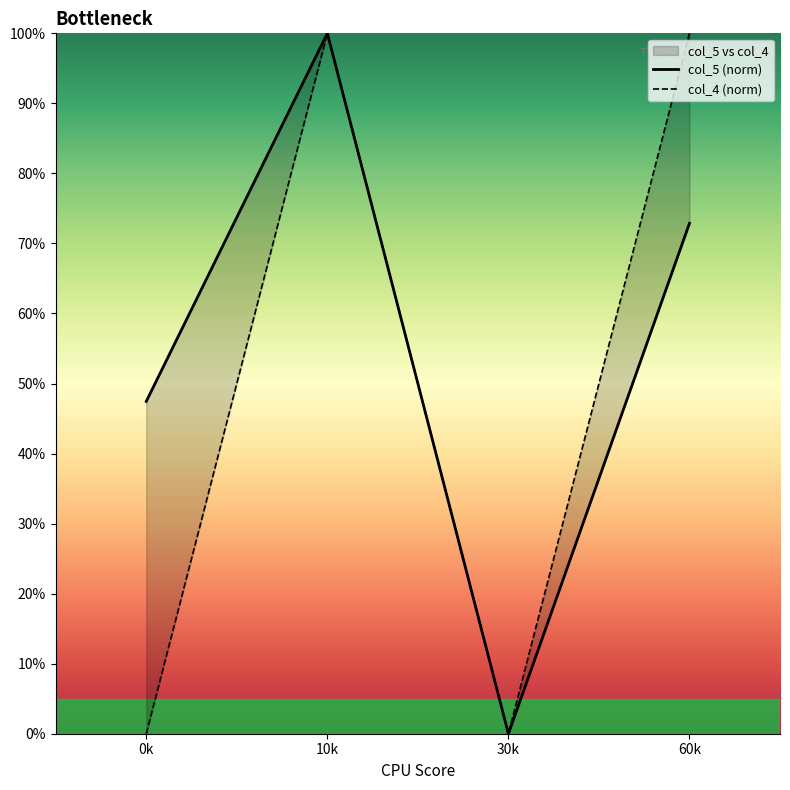

What is the total value across all series at 0k?

47.4